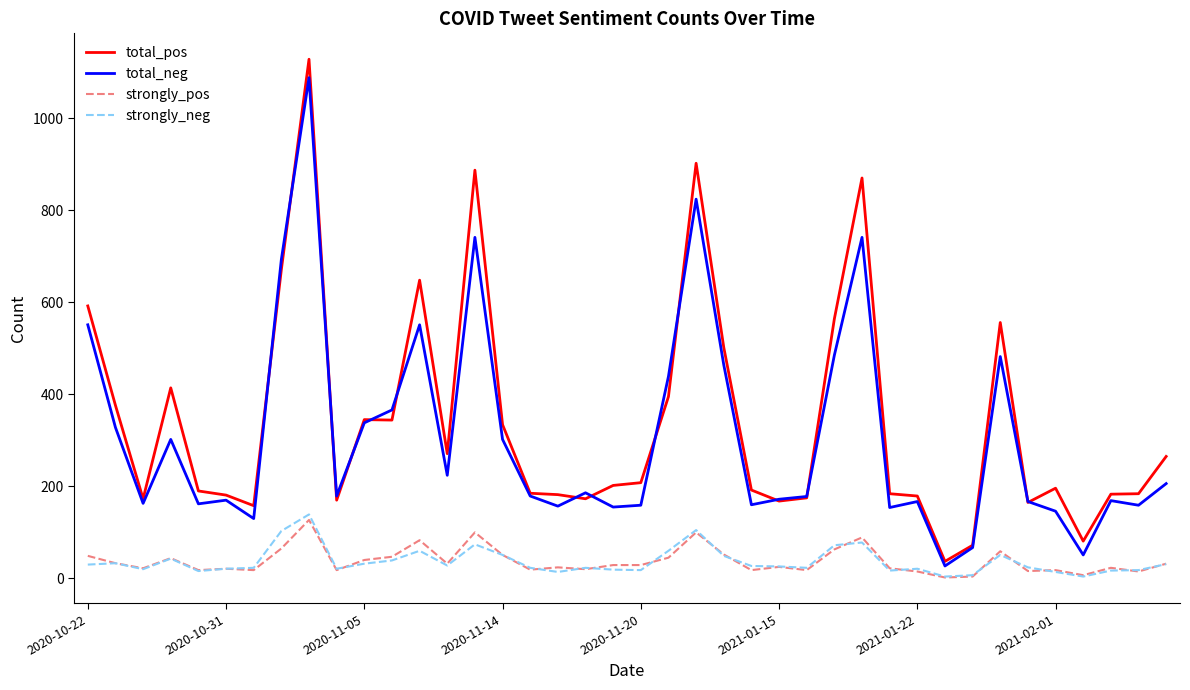

True or false: total_neg and strongly_pos intersect in this chart.

False